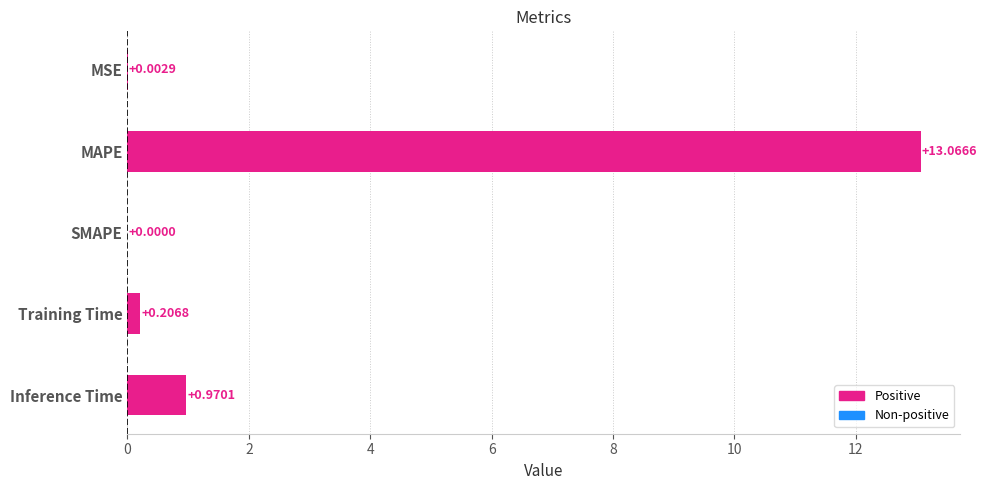

Are the bars grouped side by side (vs. stacked)?

No